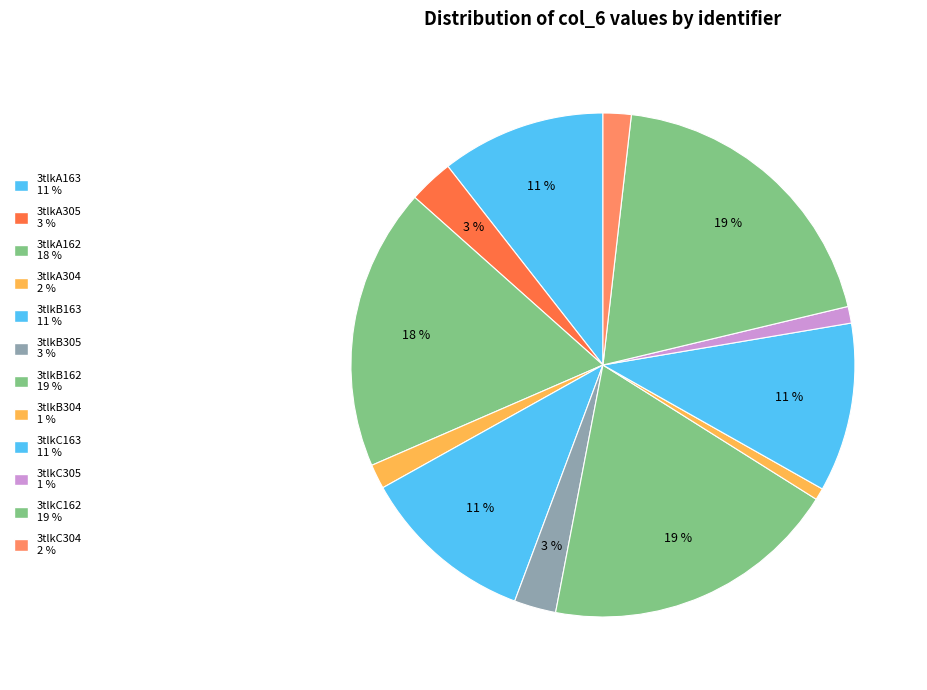

Is it true that 3tlkB305 is 1% of the pie?

False